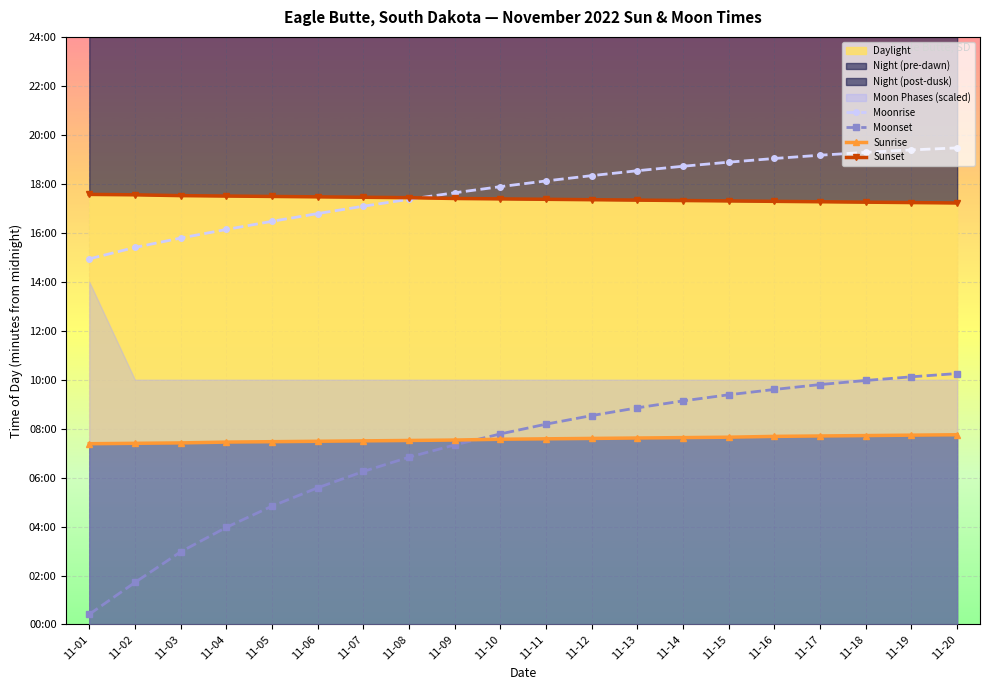

Reading left to right, extract all data points from this chart.

Moonrise: 11-01=896	11-02=924	11-03=947	11-04=968	11-05=988	11-06=1007	11-07=1025	11-08=1042	11-09=1058	11-10=1073	11-11=1087	11-12=1100	11-13=1112	11-14=1123	11-15=1133	11-16=1142	11-17=1150	11-18=1157	11-19=1163	11-20=1168
Moonset: 11-01=25	11-02=103	11-03=178	11-04=238	11-05=290	11-06=335	11-07=375	11-08=410	11-09=440	11-10=467	11-11=491	11-12=512	11-13=531	11-14=548	11-15=563	11-16=576	11-17=588	11-18=598	11-19=607	11-20=615
Sunrise: 11-01=443	11-02=444	11-03=445	11-04=447	11-05=448	11-06=449	11-07=450	11-08=451	11-09=452	11-10=454	11-11=455	11-12=456	11-13=457	11-14=458	11-15=459	11-16=461	11-17=462	11-18=463	11-19=464	11-20=465
Sunset: 11-01=1054	11-02=1053	11-03=1051	11-04=1050	11-05=1049	11-06=1048	11-07=1047	11-08=1046	11-09=1044	11-10=1043	11-11=1042	11-12=1041	11-13=1040	11-14=1039	11-15=1038	11-16=1037	11-17=1036	11-18=1035	11-19=1034	11-20=1033